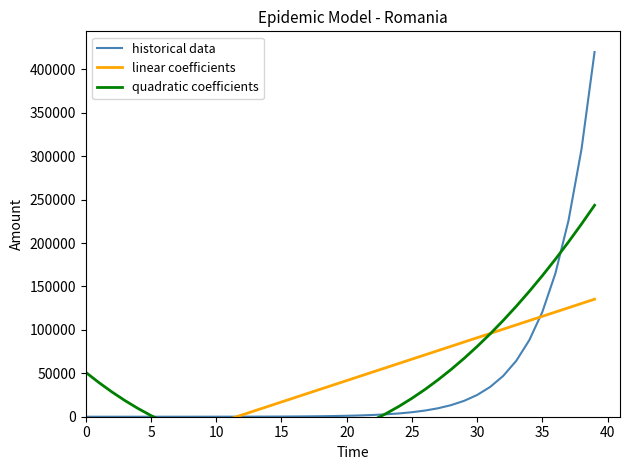

Which series ends up on top after the final intersection of quadratic coefficients and historical data?

historical data